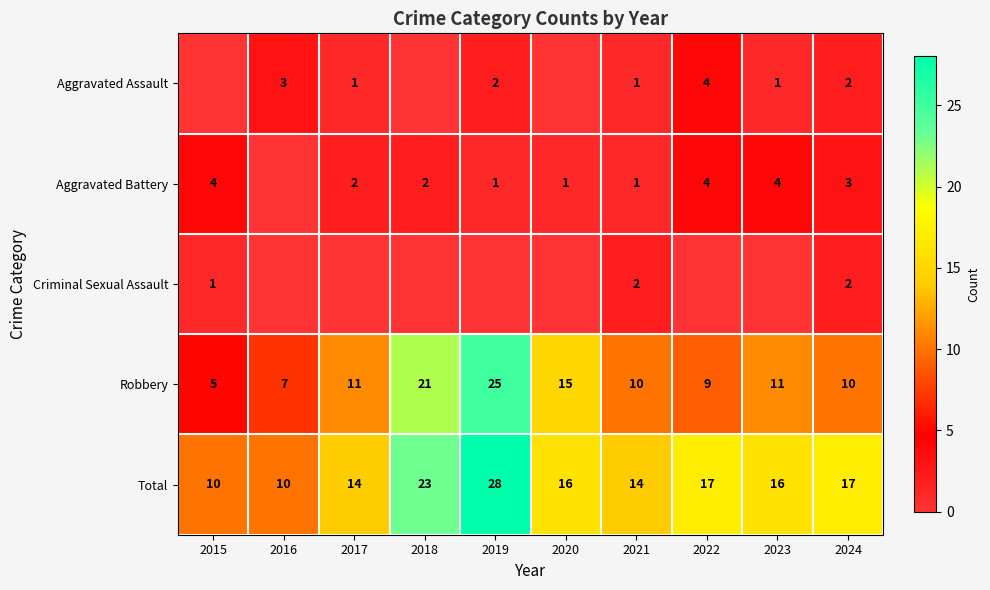

Which series has the largest total across all categories?

Total